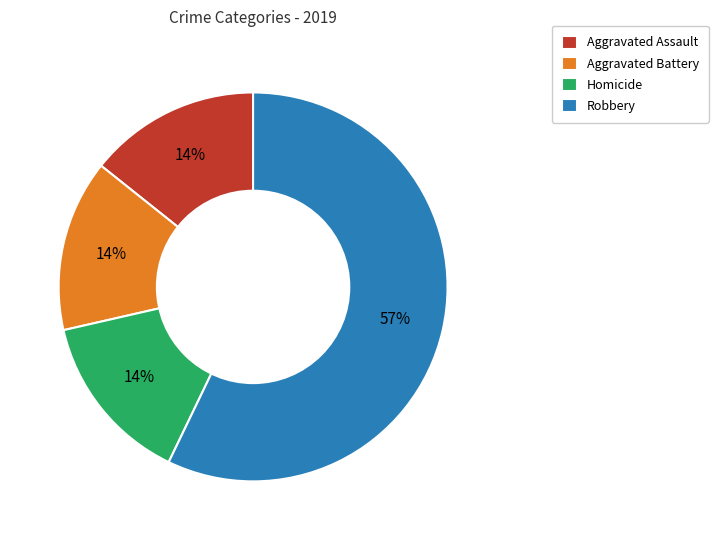

Is the sum of Aggravated Assault and Robbery greater than half?

Yes